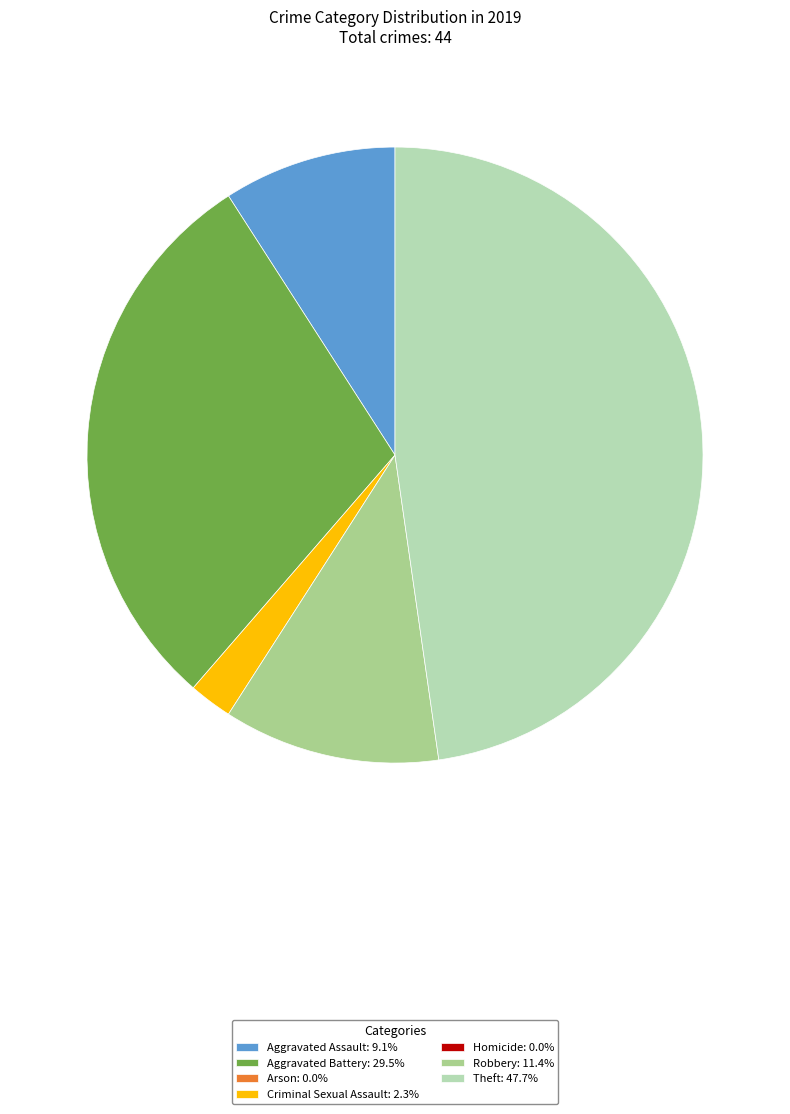

Does any single category account for the majority?

No